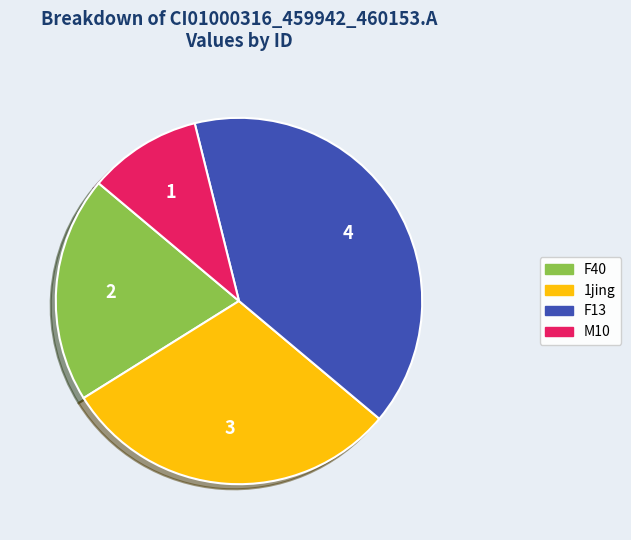

Approximately how many times larger is the value at M10 compared to 1jing?

0.3